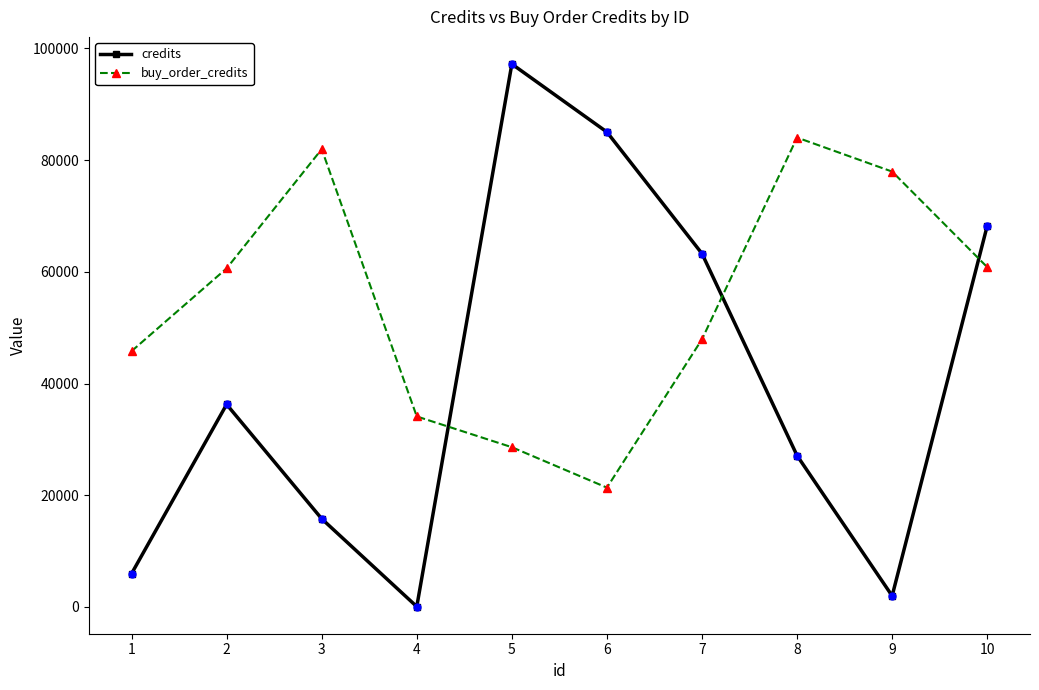

What is the maximum value shown in the chart?

97218